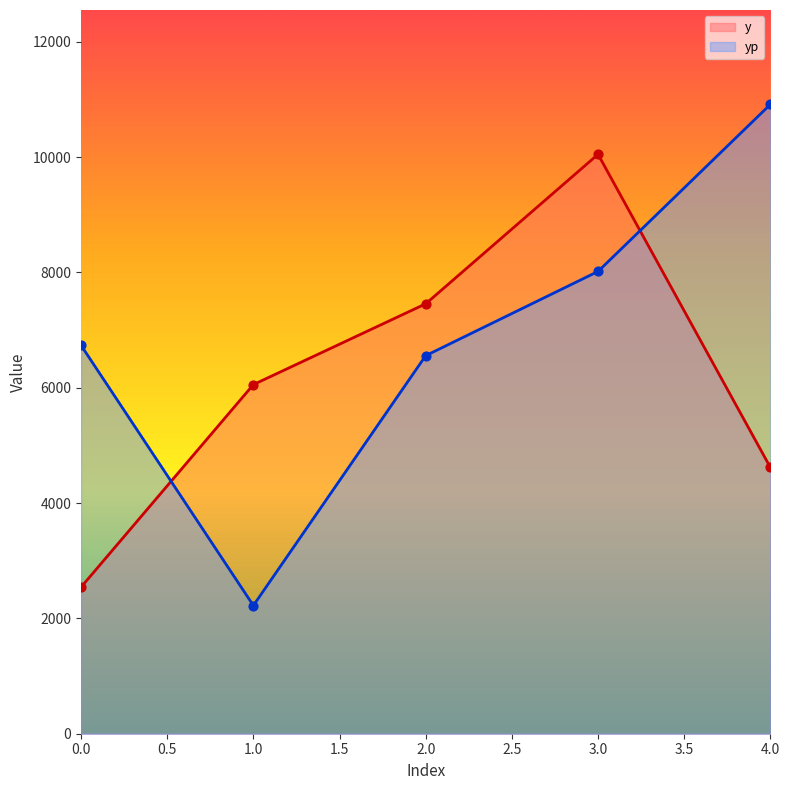

Which series has the largest total across all categories?

yp